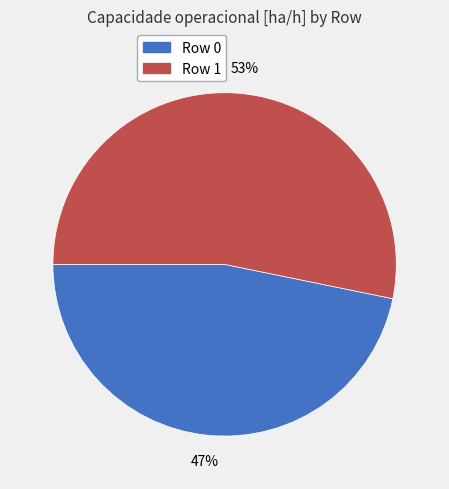

Approximately how many times larger is the value at Row 1 compared to Row 0?

1.1